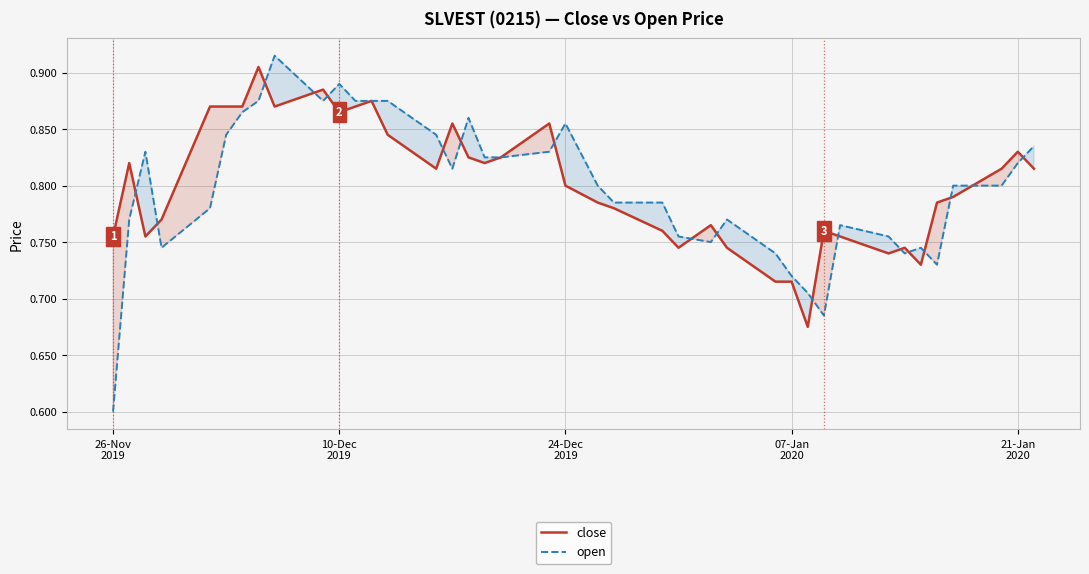

What is the maximum value for close?

0.9